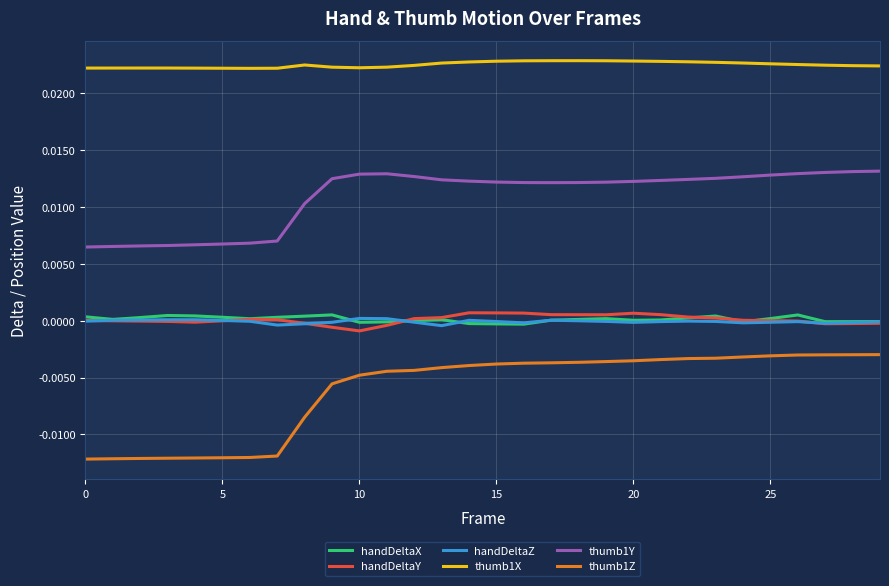

True or false: thumb1Z and handDeltaX intersect in this chart.

False